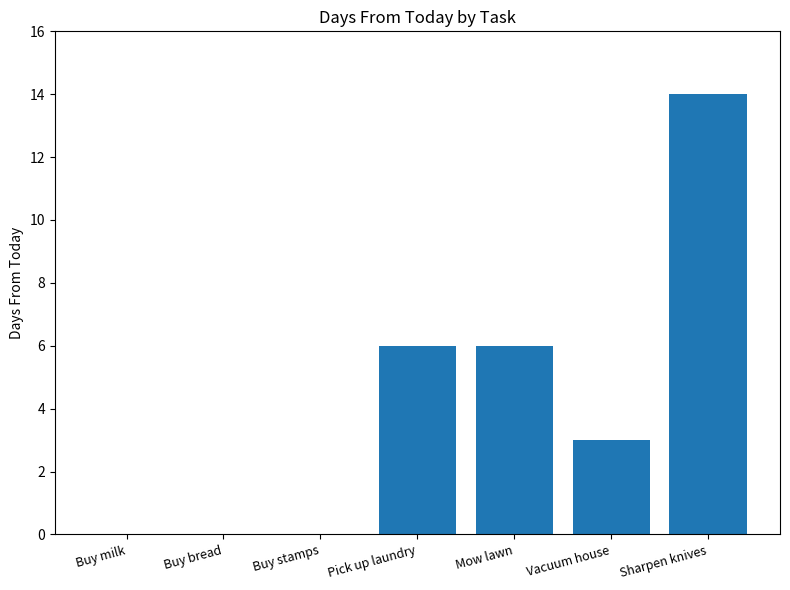

Is it true that the value at Buy stamps is 0?

True